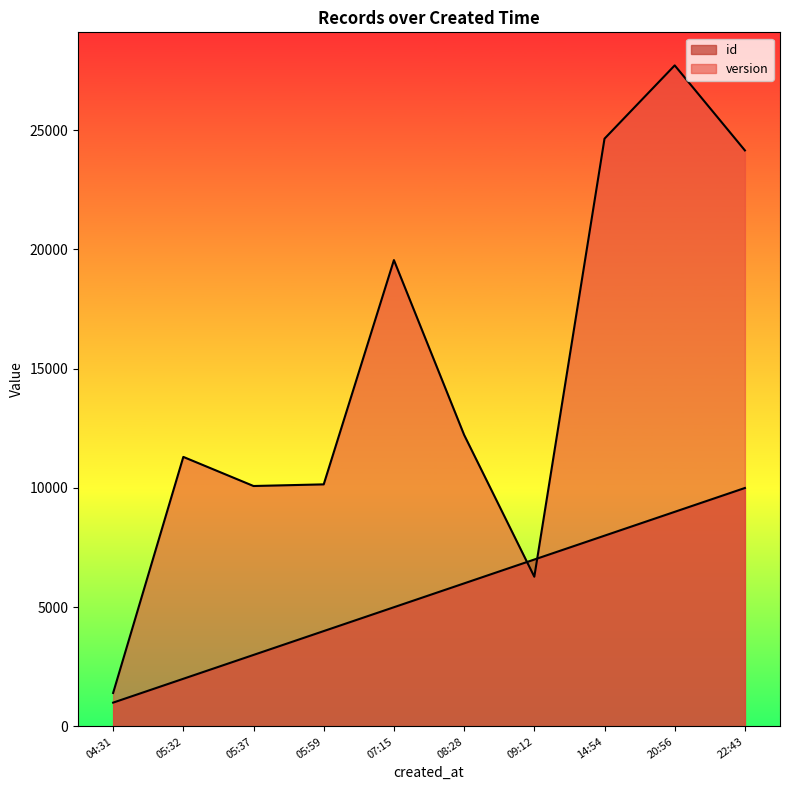

How many series are shown in this chart?

2